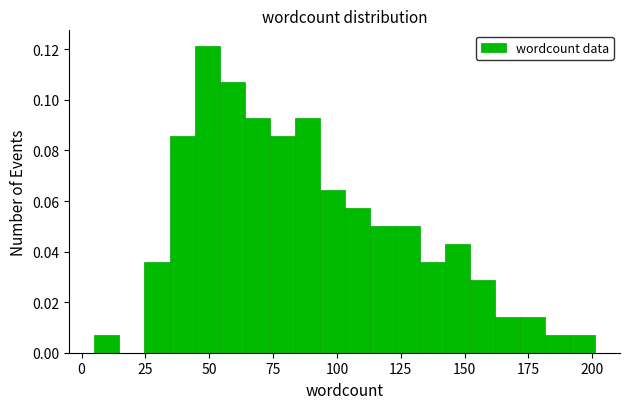

Around what value on the x-axis is the tallest bar? Give the approximate position of its centre, as read against the axis.

50